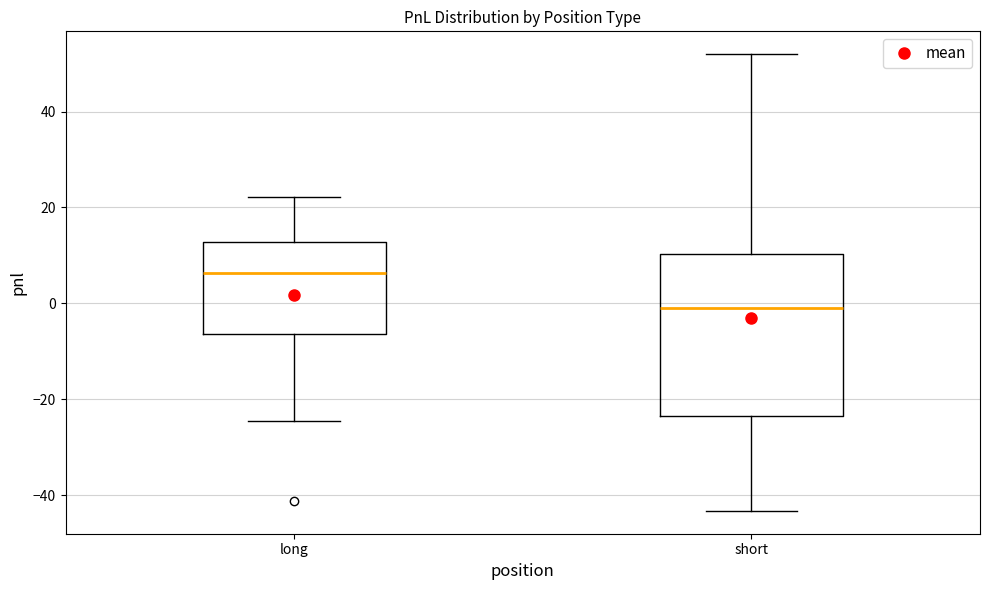

Reading left to right, transcribe this box plot: for each box, give where its median line is, the range the box spans, and where its two whiskers end, as read against the y-axis. The values are not printed on the chart, so give them approximately, as read against the axis.

long: median 6, box -6 to 12, whiskers -24 to 22
short: median -2, box -24 to 10, whiskers -44 to 52